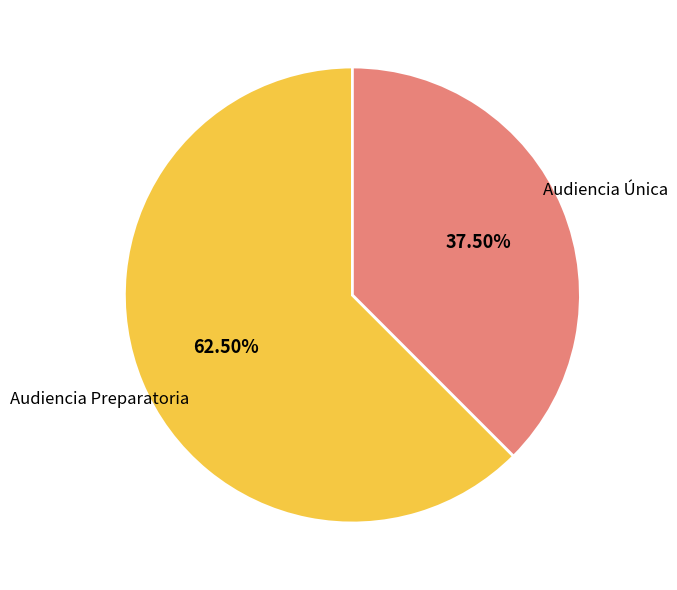

Count the number of slices in the pie.

2